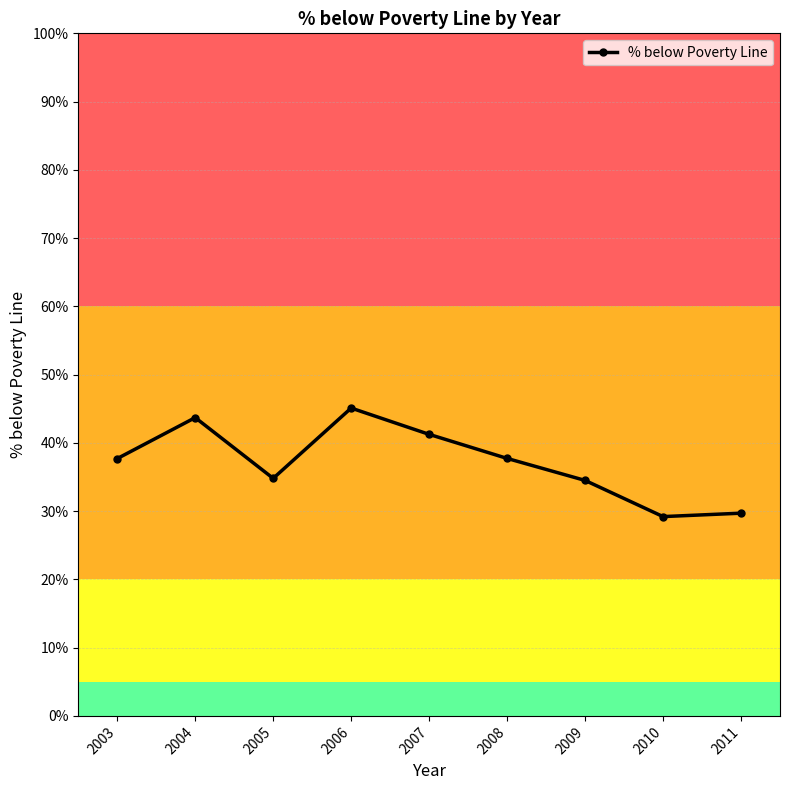

At which category does the data reach its first local valley?

2005